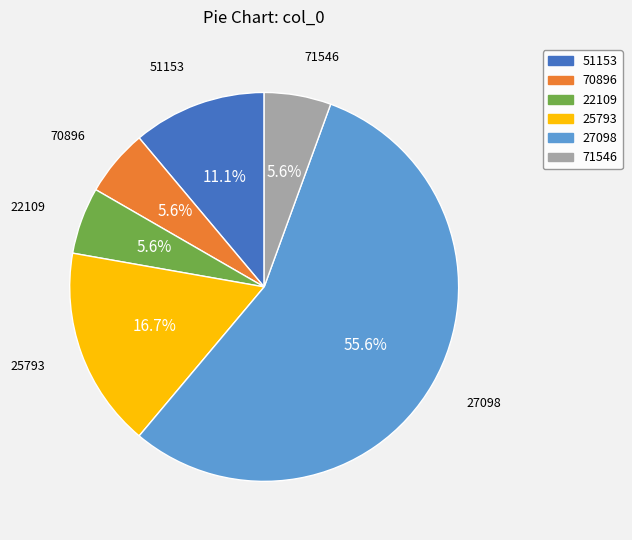

Is there any slice that represents more than half of the pie?

Yes